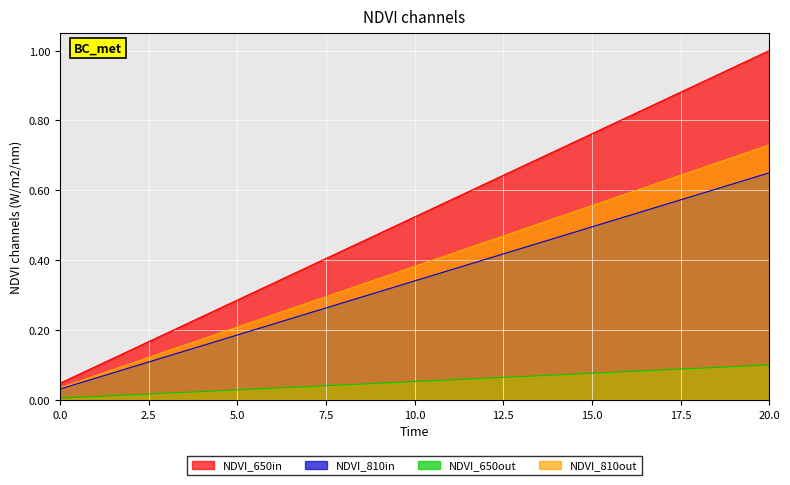

Rank the series by their maximum value, from highest to lowest.

NDVI_650in, NDVI_810out, NDVI_810in, NDVI_650out